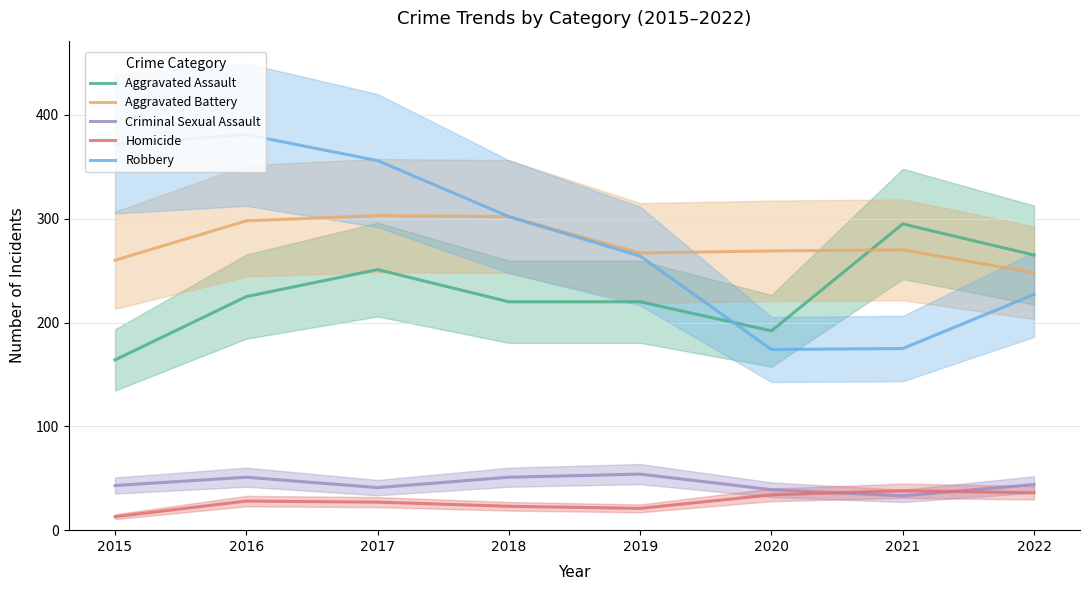

At which label does Robbery first exceed 302?

2015